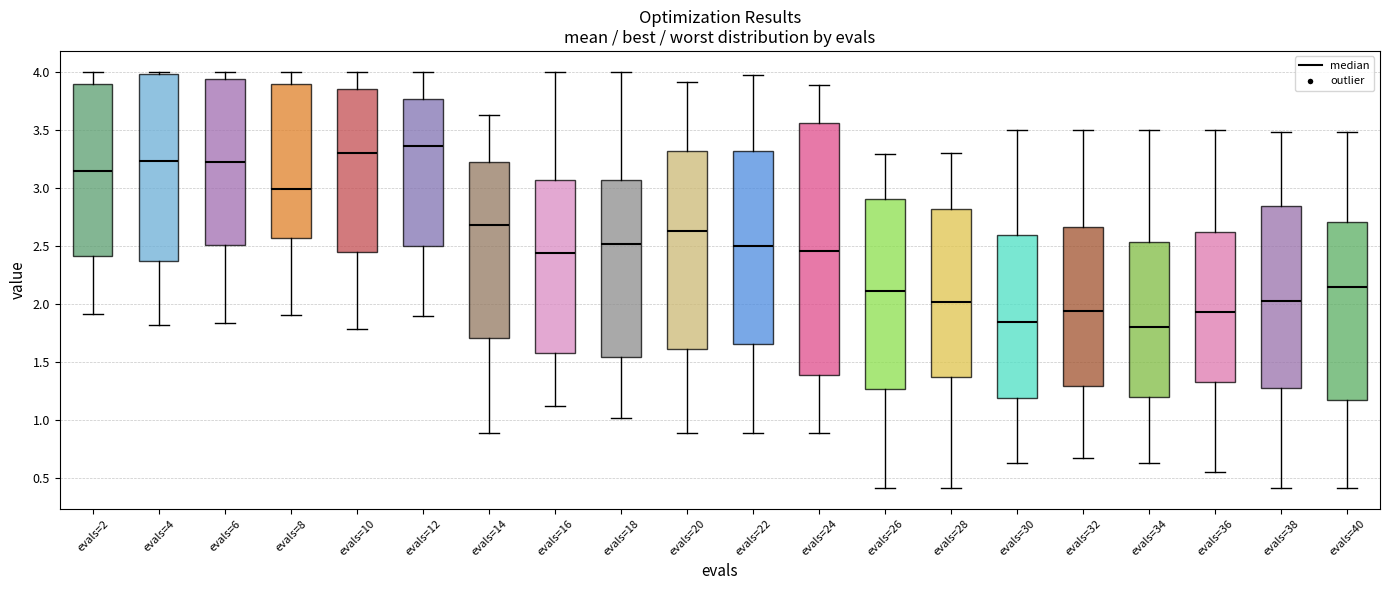

Where does the median line of the box for evals=6 sit on the y-axis? The values are not printed on the chart, so give them approximately, as read against the axis.

3.25